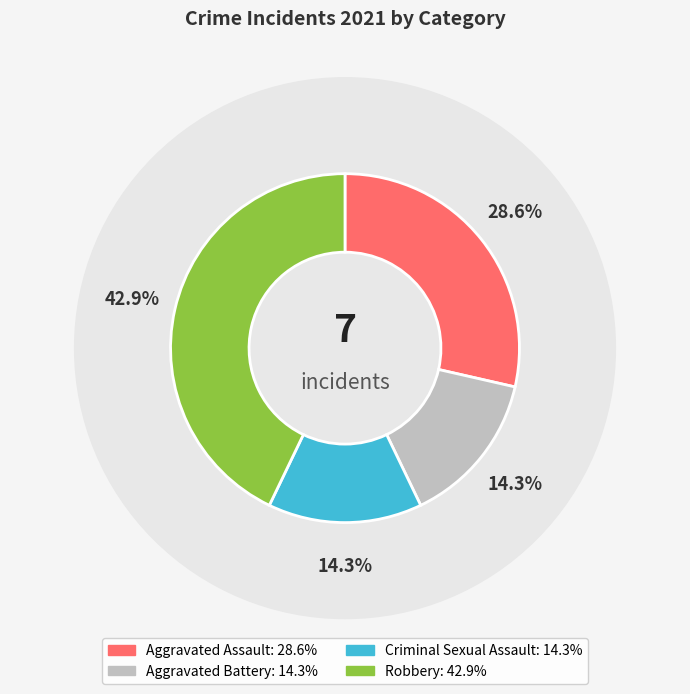

Count the number of slices in the pie.

4